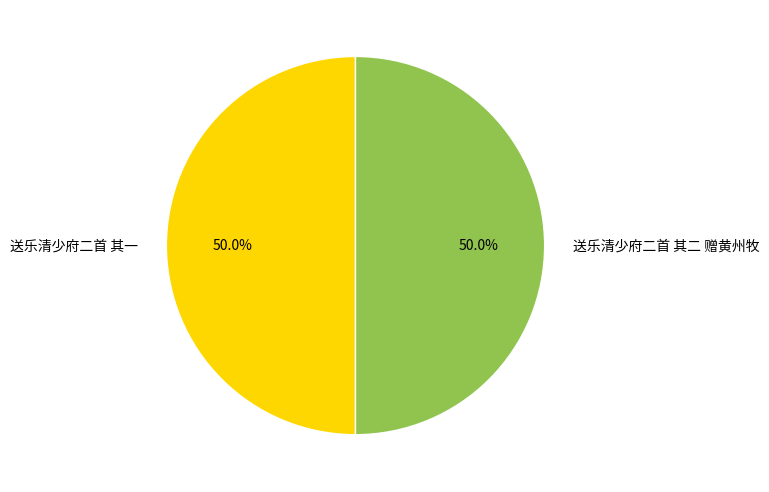

The 送乐清少府二首 其一 slice represents 50% of the pie. True or false?

True